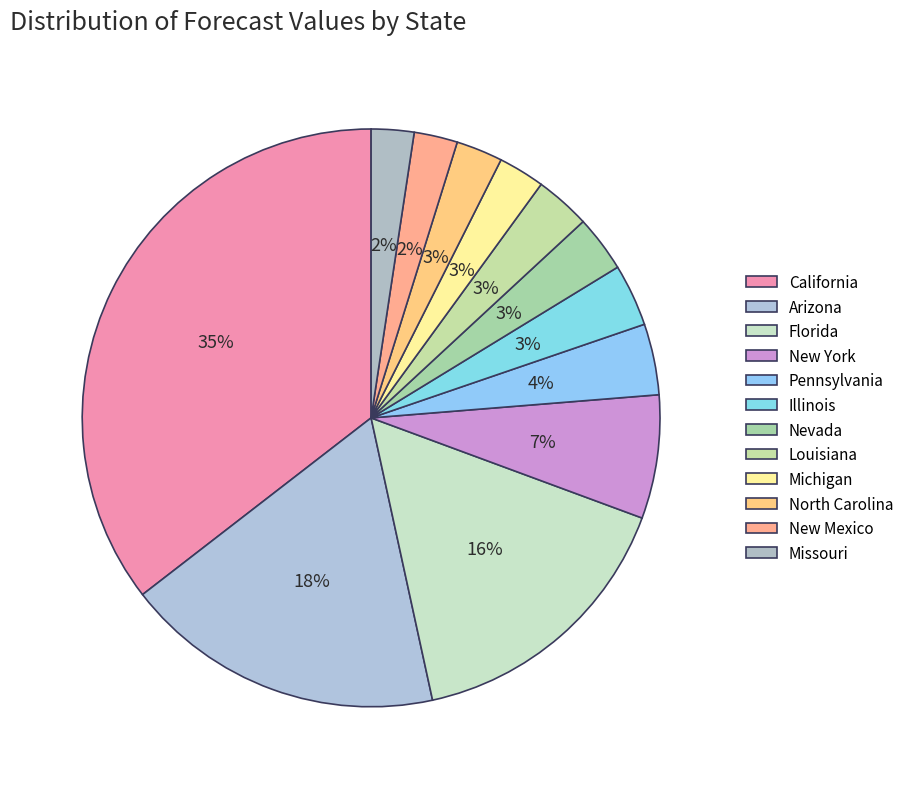

Combined, do North Carolina and Louisiana account for over 50%?

No